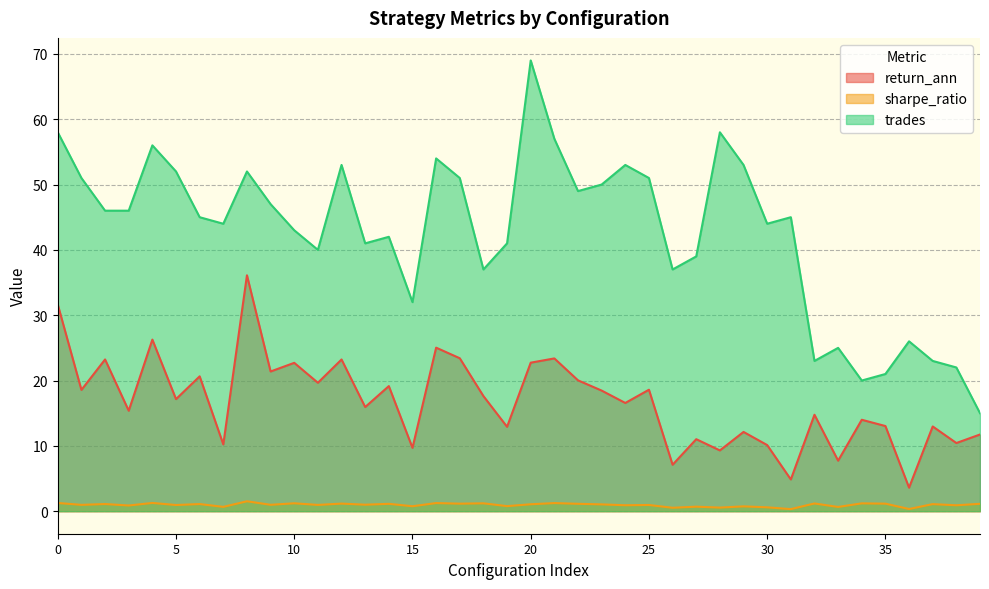

Does the chart have visible grid lines?

Yes